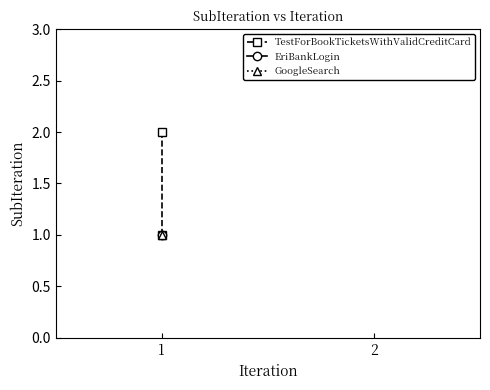

List the labels in order of value, smallest first.

1, 1